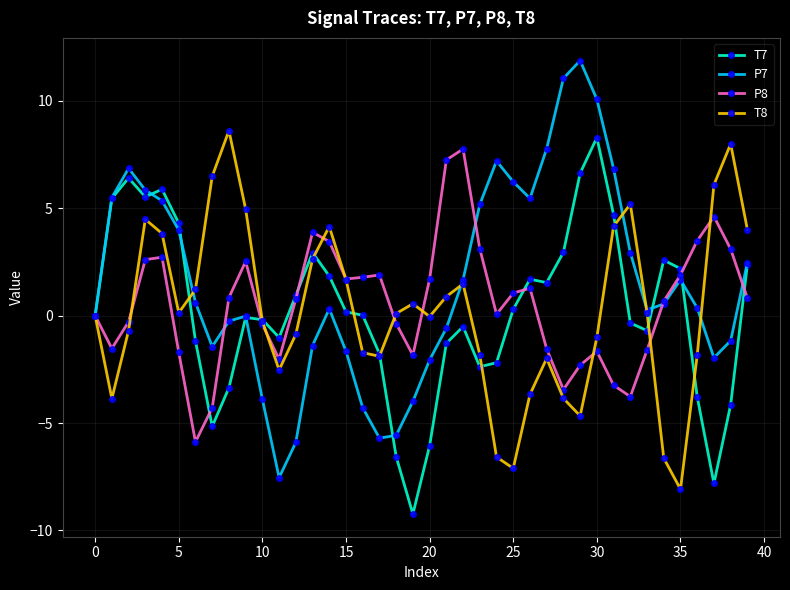

Which series has the largest total across all categories?

P7